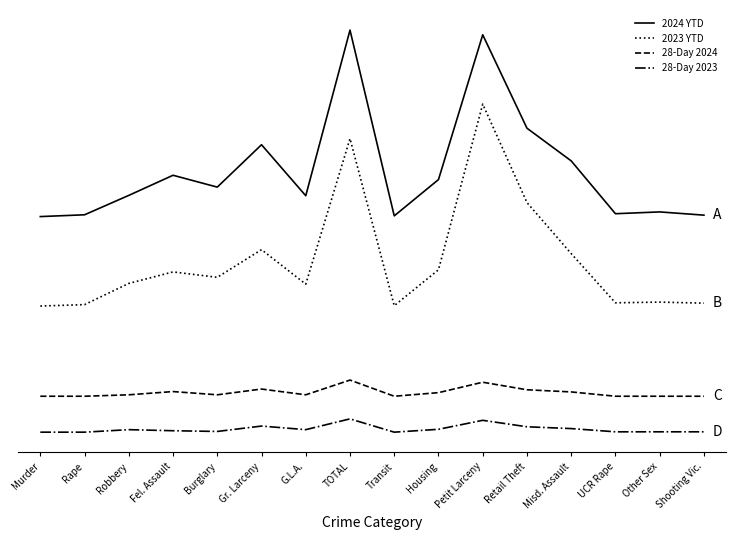

What are all the series names shown in the legend?

2024 YTD, 2023 YTD, 28-Day 2024, 28-Day 2023